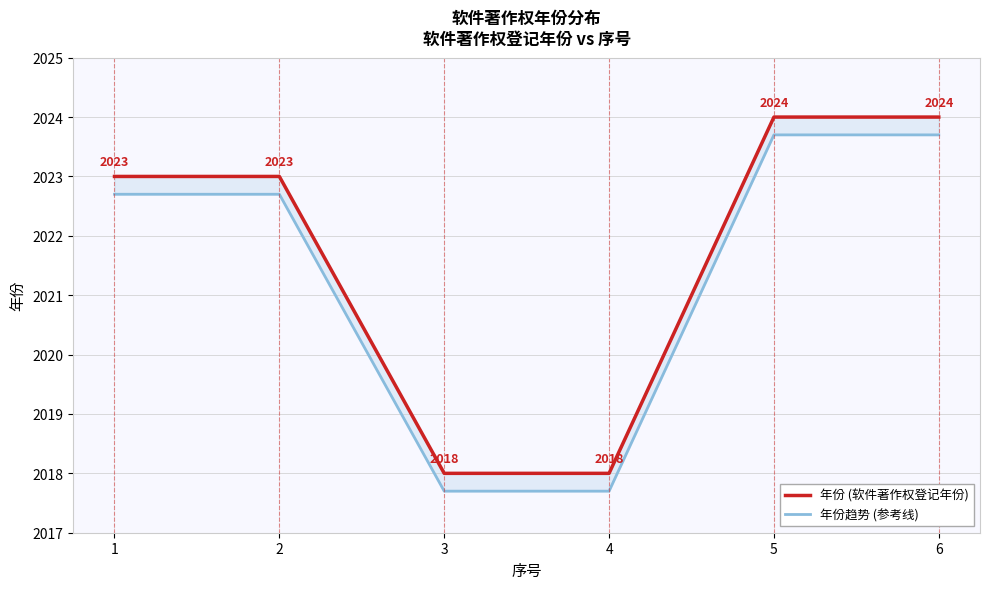

At which label does 年份趋势 (参考线) first exceed 2022?

1